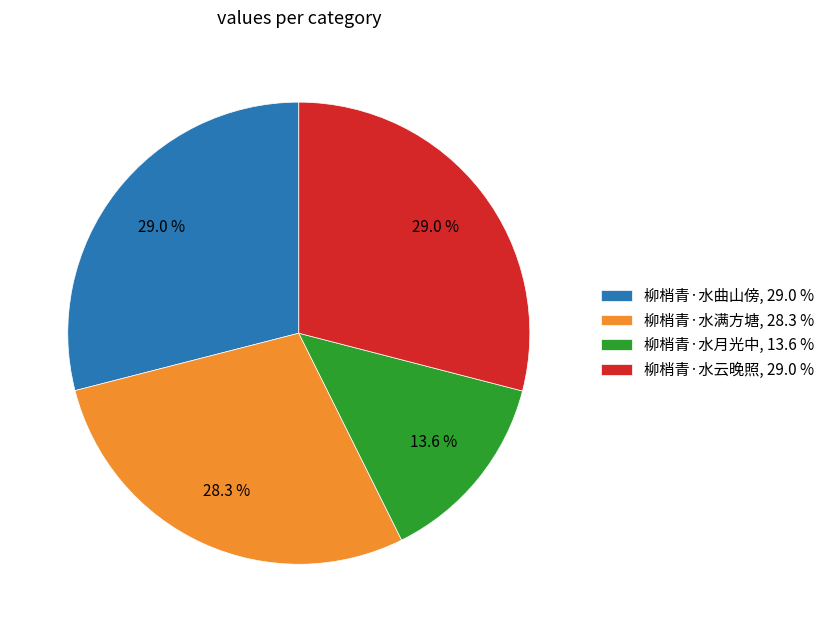

Does 柳梢青·水满方塘 represent more than half of the total?

No